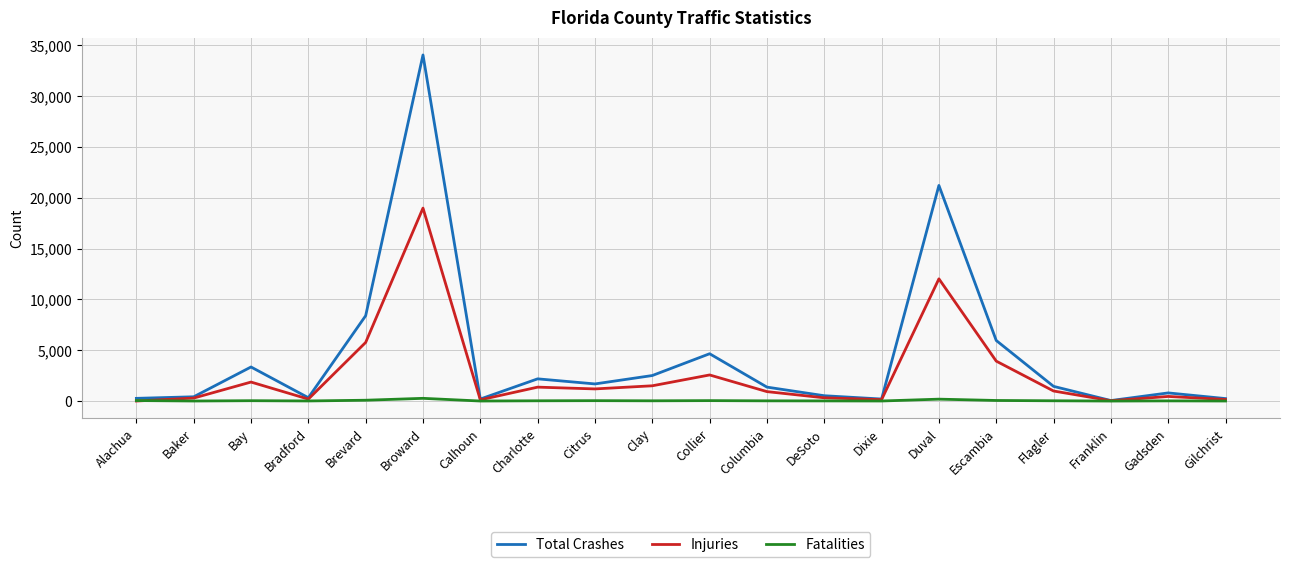

Rank the series by their maximum value, from lowest to highest.

Fatalities, Injuries, Total Crashes